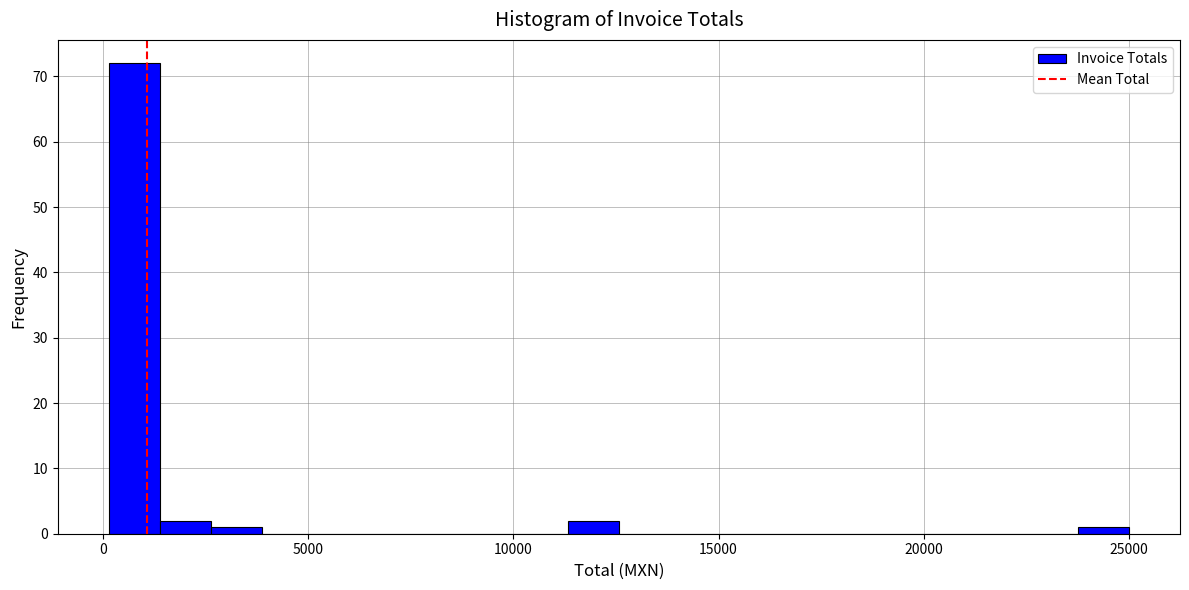

Read against the x-axis, roughly where is the centre of the tallest bar?

1000